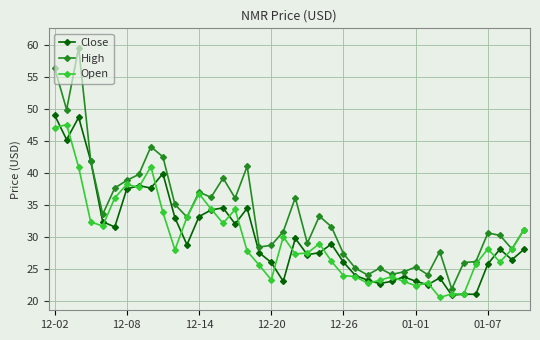

List the series in order of their peak value, lowest first.

Open, Close, High